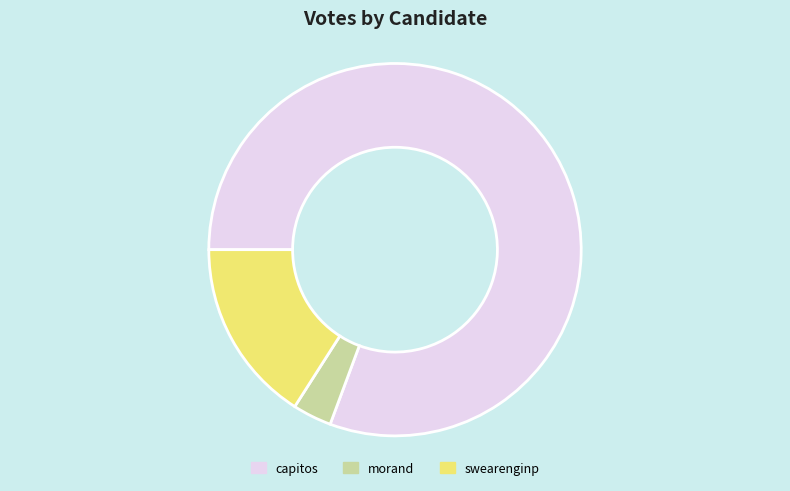

Count the number of slices in the pie.

3